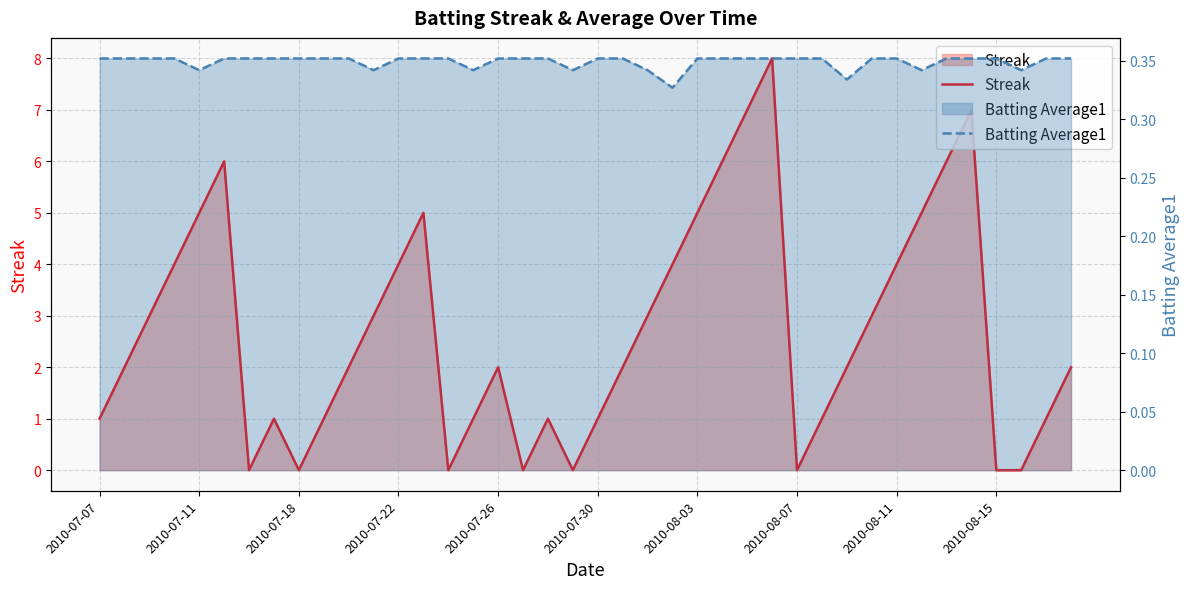

Reading right to left, transcribe all the data shown in this chart.

Streak: 2.0	1.0	0.0	0.0	7.0	6.0	5.0	4.0	3.0	2.0	1.0	0.0	8.0	7.0	6.0	5.0	4.0	3.0	2.0	1.0	0.0	1.0	0.0	2.0	1.0	0.0	5.0	4.0	3.0	2.0	1.0	0.0	1.0	0.0	6.0	5.0	4.0	3.0	2.0	1.0
Batting Average1: 0.4	0.4	0.3	0.4	0.4	0.4	0.3	0.4	0.4	0.3	0.4	0.4	0.4	0.4	0.4	0.4	0.3	0.3	0.4	0.4	0.3	0.4	0.4	0.4	0.3	0.4	0.4	0.4	0.3	0.4	0.4	0.4	0.4	0.4	0.4	0.3	0.4	0.4	0.4	0.4